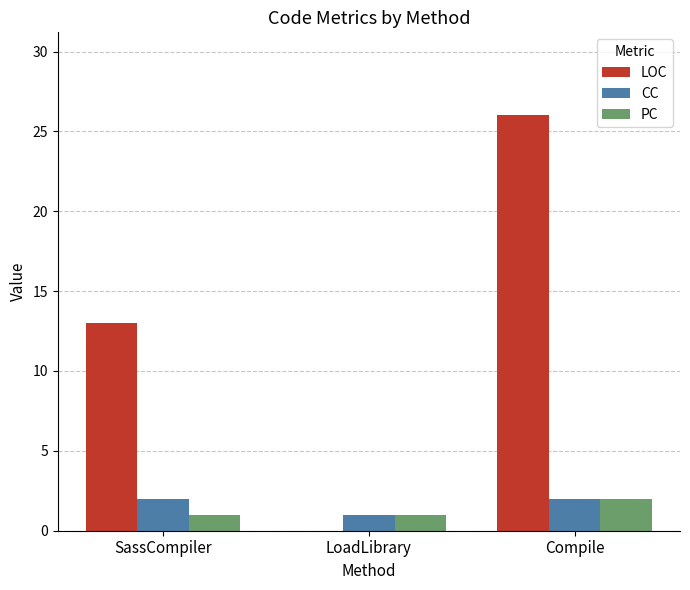

Read the LOC value at SassCompiler, to the nearest 10.

10